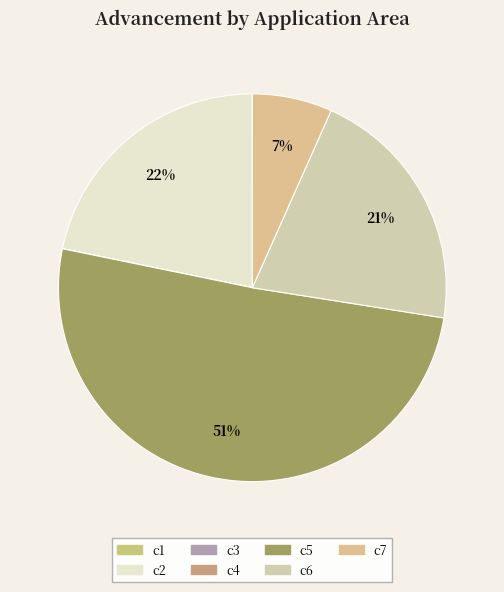

Combined, what portion of the pie is c3 and c5?

50.7%